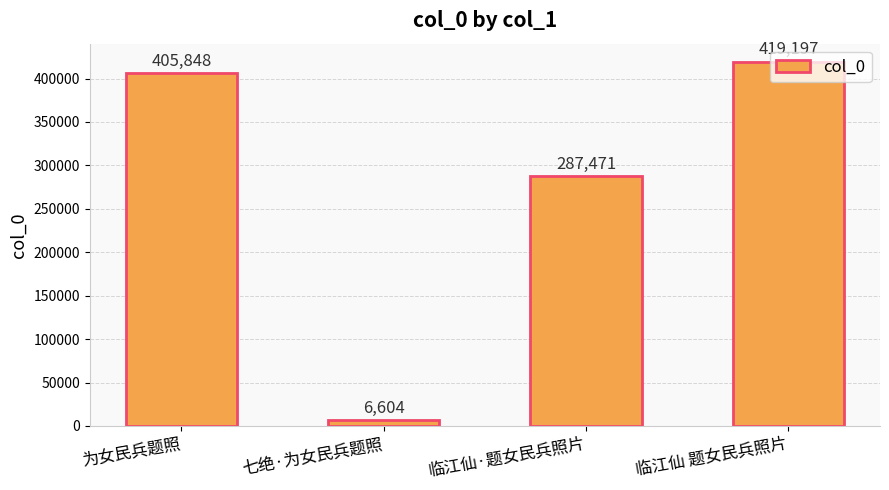

What is the sum of all values?

1119120